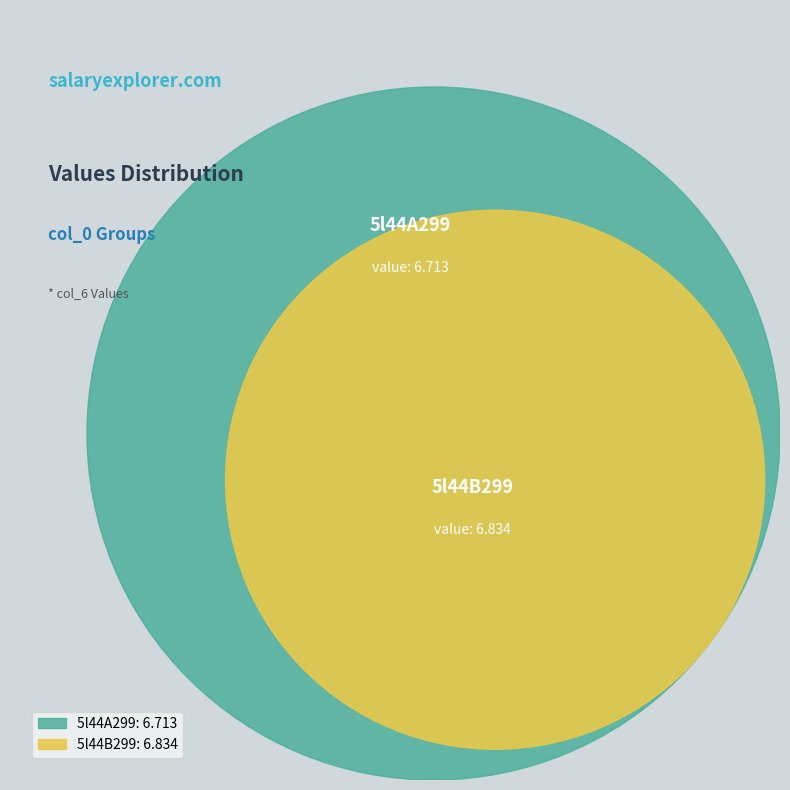

How many slices are in this pie chart?

2